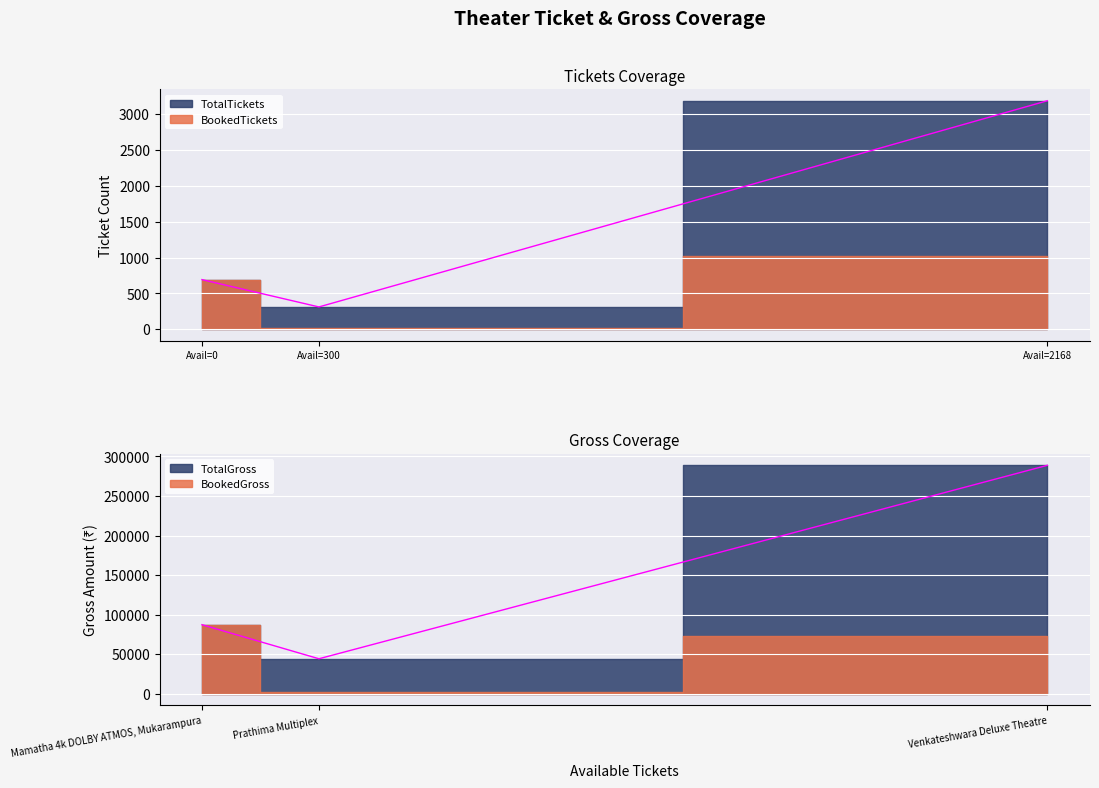

Between Mamatha 4k DOLBY ATMOS, Mukarampura and Venkateshwara Deluxe Theatre, which is larger?

Venkateshwara Deluxe Theatre